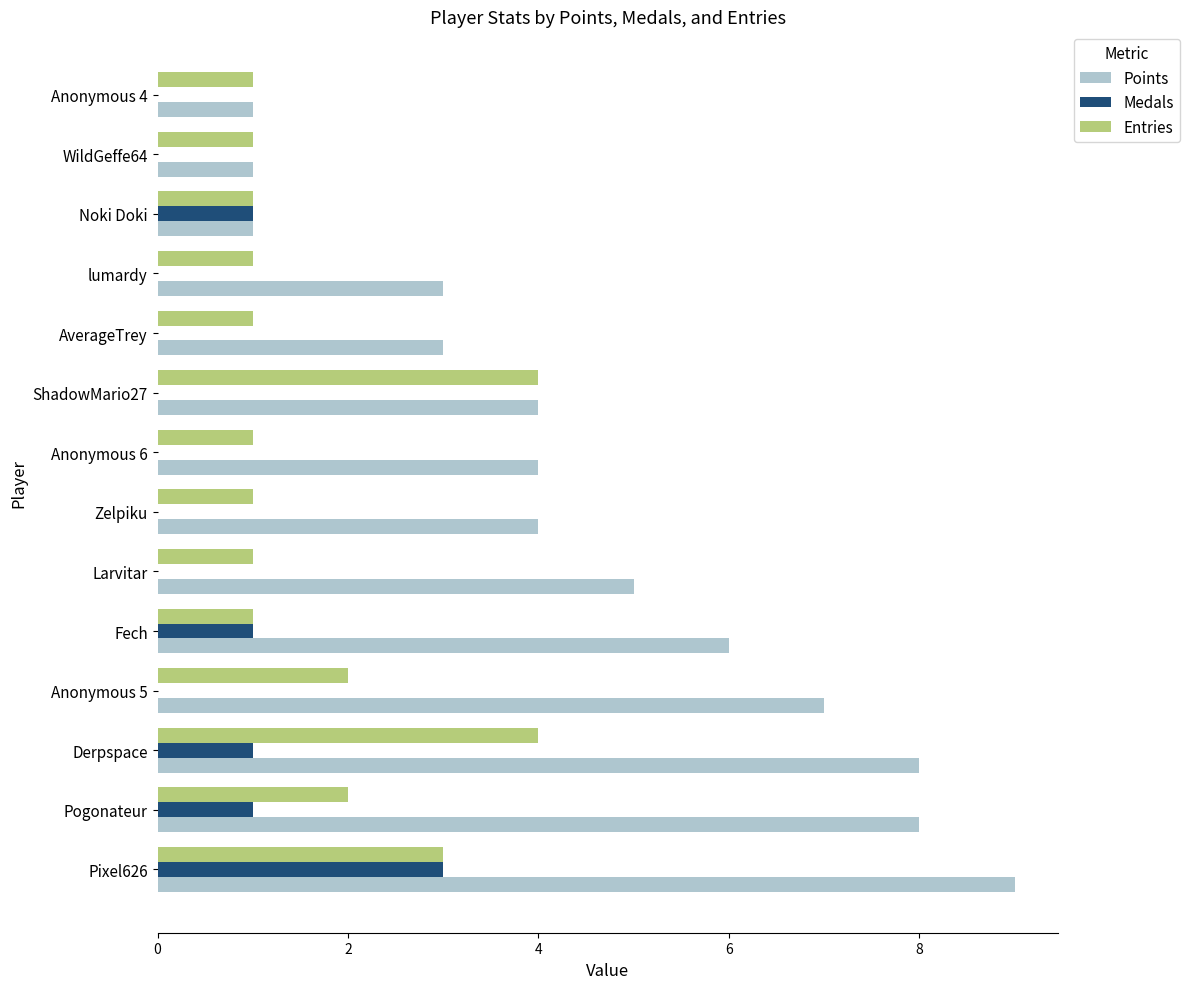

At which category is the sum across all series the highest?

Pixel626